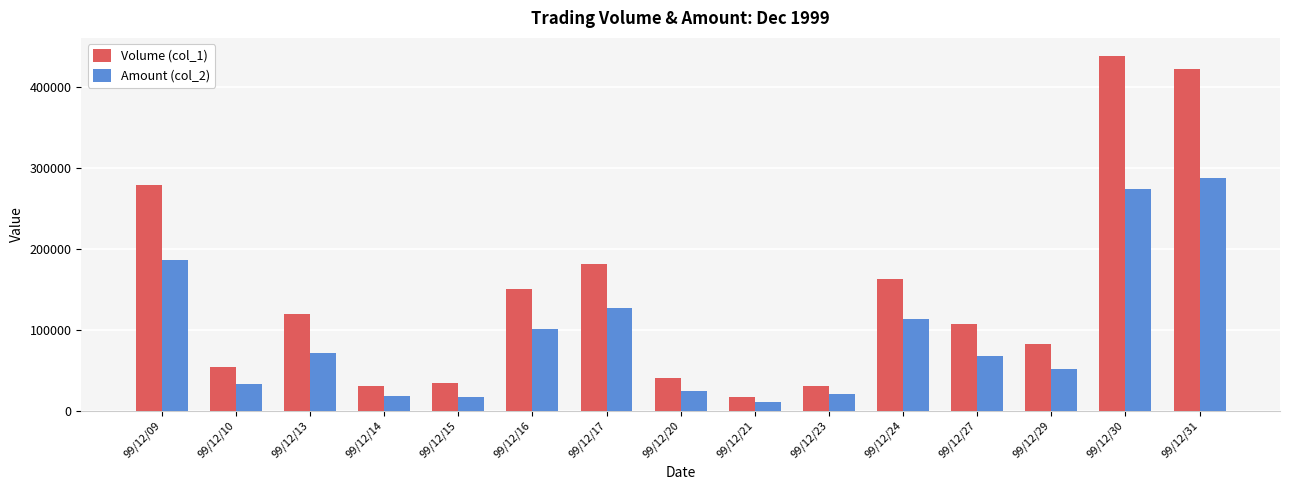

How many groups of bars are there?

15